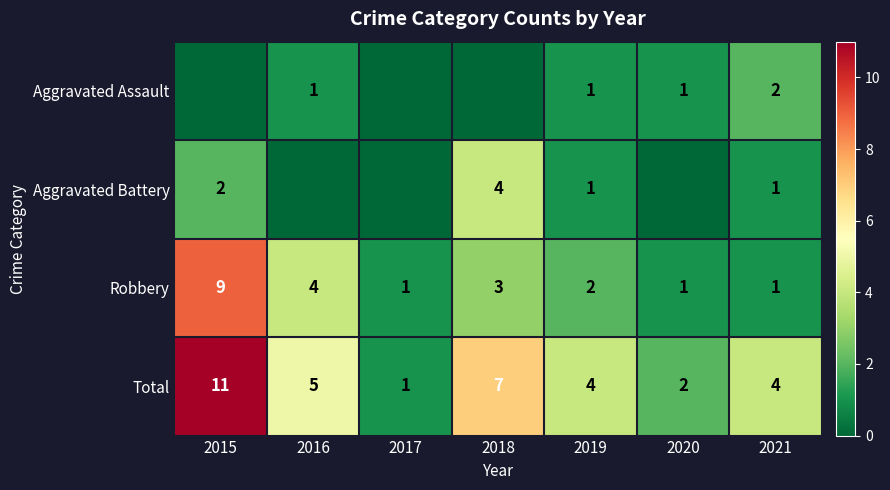

At how many categories does at least one series exceed 6?

2